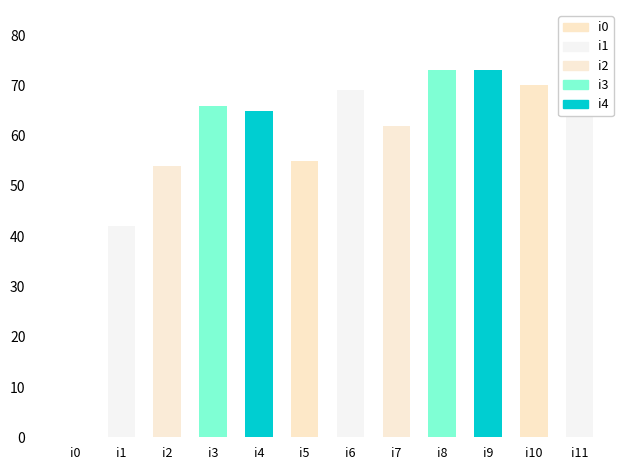

Reading left to right, transcribe all the data shown in this chart.

0	42	54	66	65	55	69	62	73	73	70	77